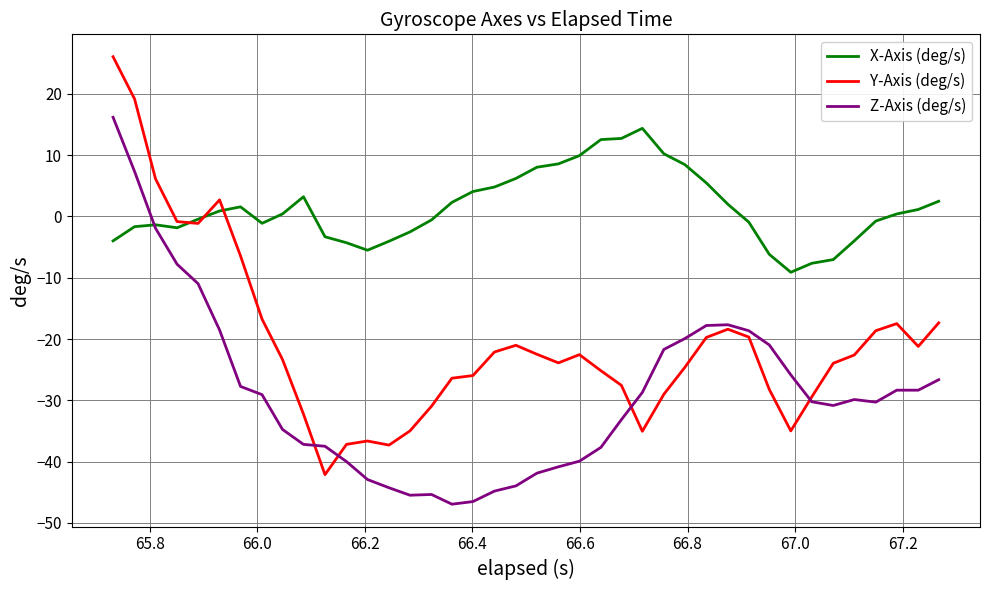

Which series has the largest total across all categories?

X-Axis (deg/s)